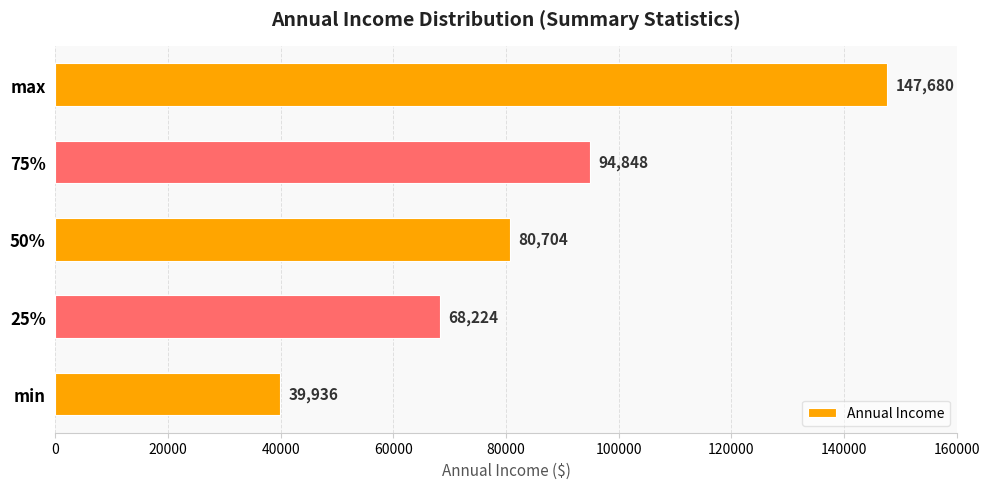

At which label is the value closest to 93808?

75%